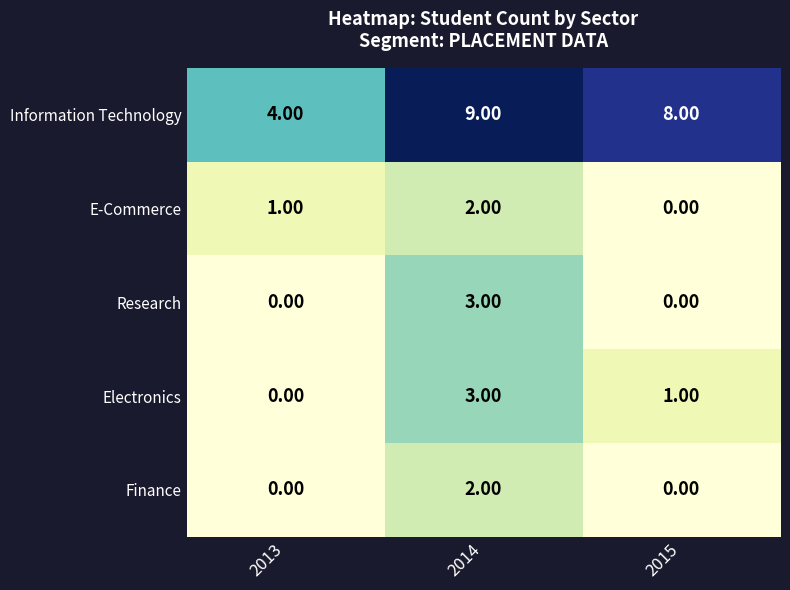

Between 2014 and 2015, which series saw the biggest shift?

Research